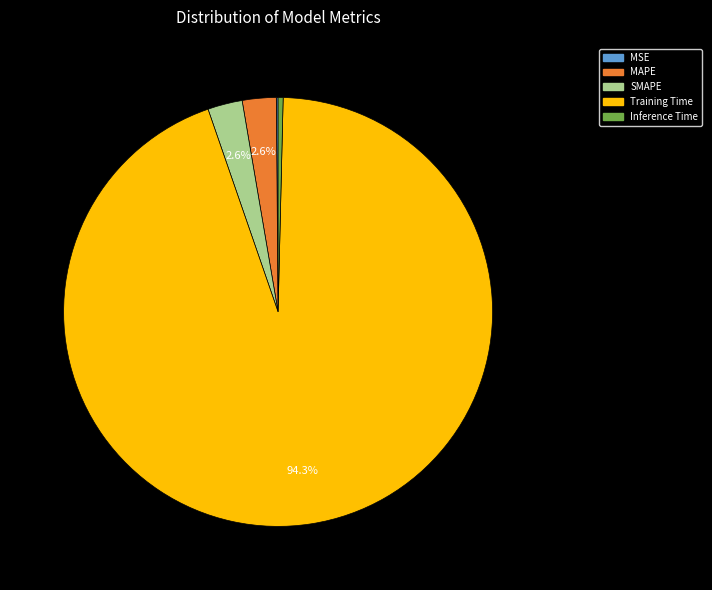

What portion of the pie excludes SMAPE?

97.4%